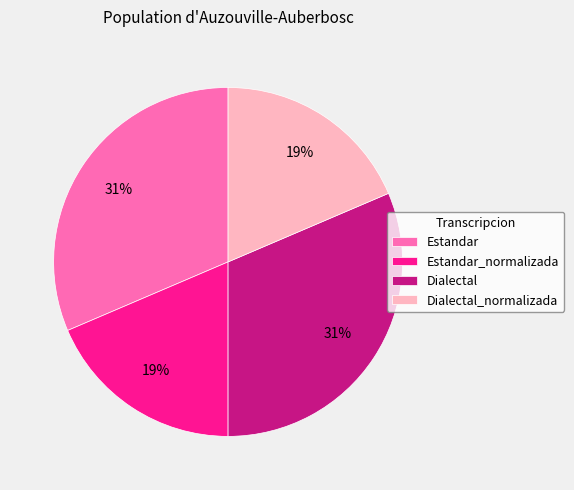

How many segments does this pie chart have?

4